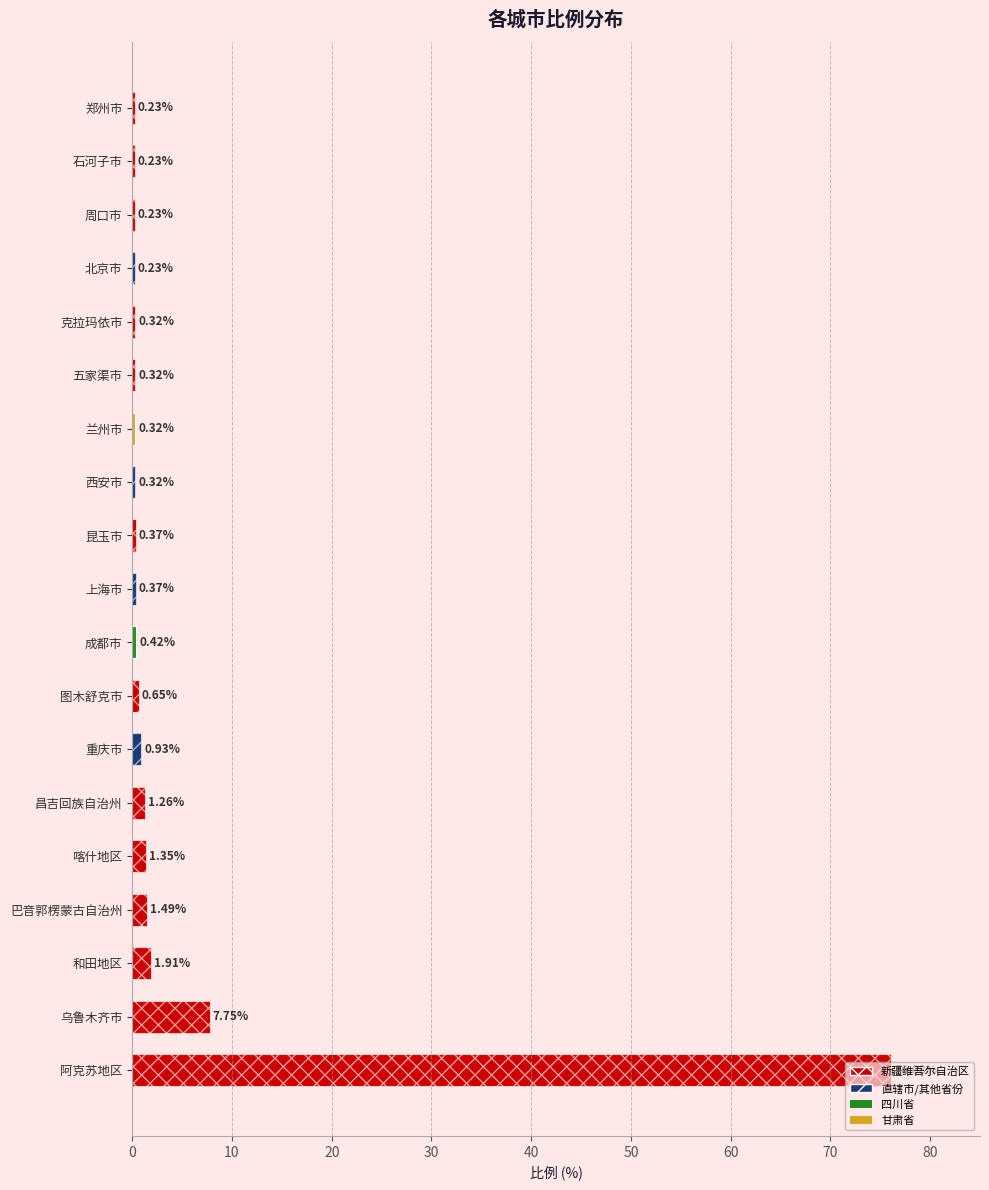

Where is the data nearest to the value 38?

乌鲁木齐市